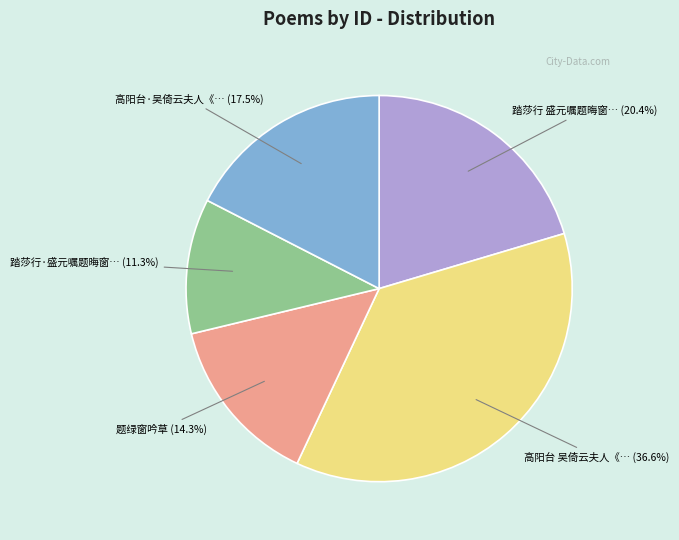

Is there any slice that represents more than half of the pie?

No